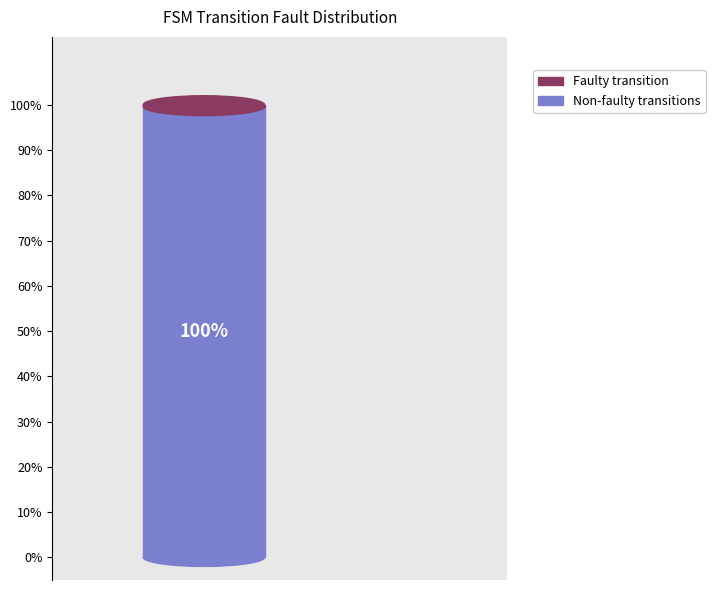

To the nearest percent, what is the average slice percentage?

50%